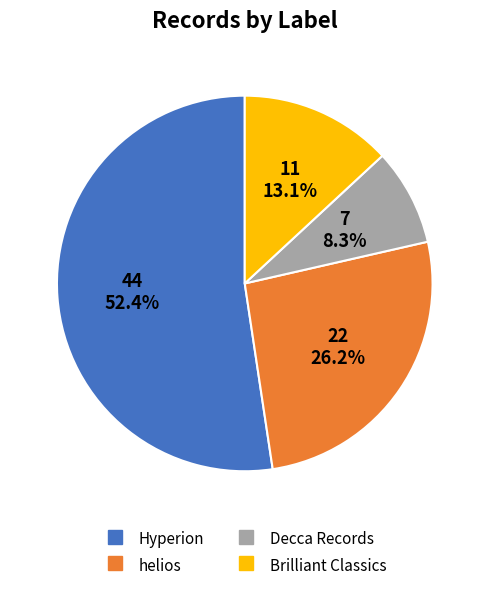

Count the number of slices in the pie.

4